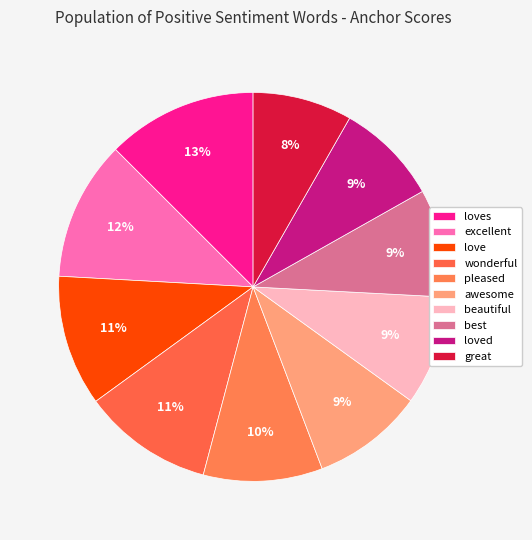

Rank the categories by value from highest to lowest.

loves, excellent, love, wonderful, pleased, awesome, beautiful, best, loved, great